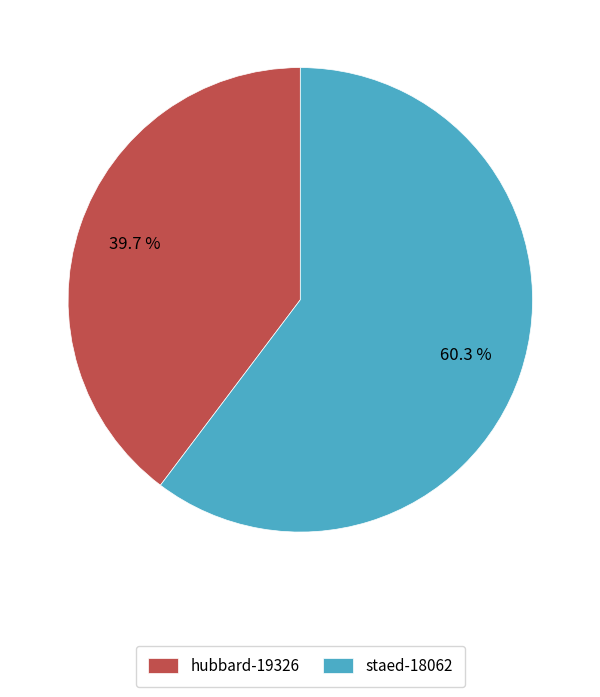

To the nearest percent, what is the average slice percentage?

50%